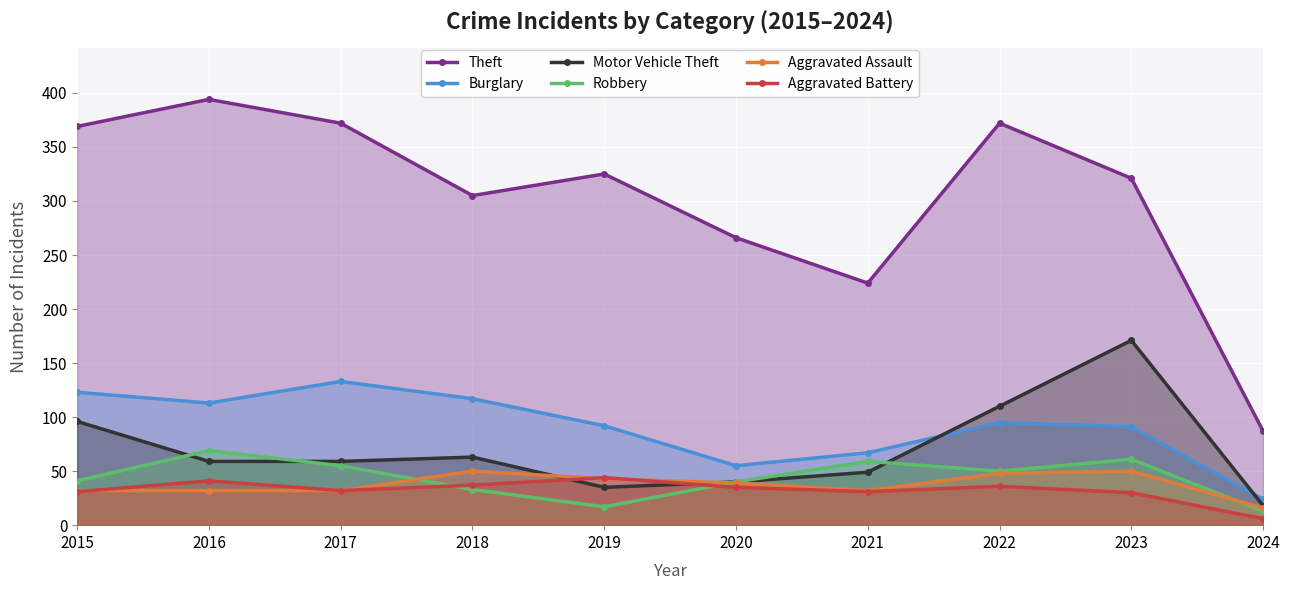

At which category is the sum across all series the highest?

2023